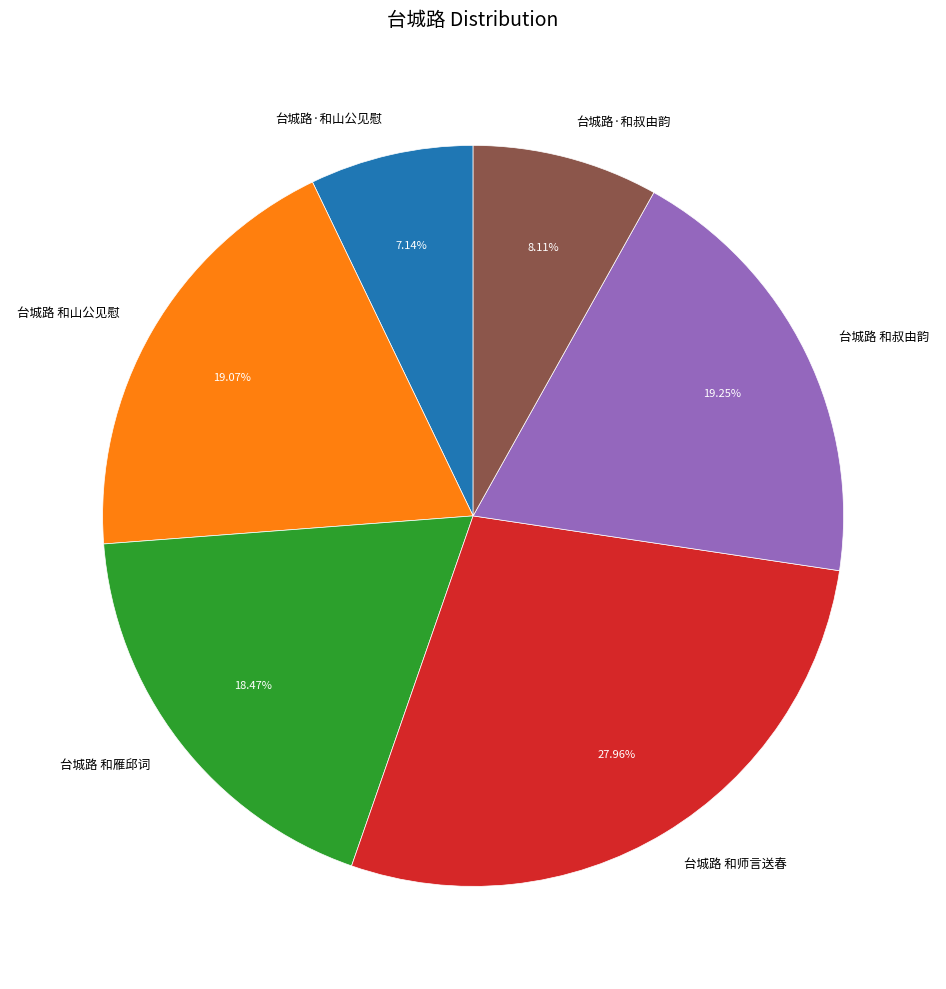

How many segments does this pie chart have?

6